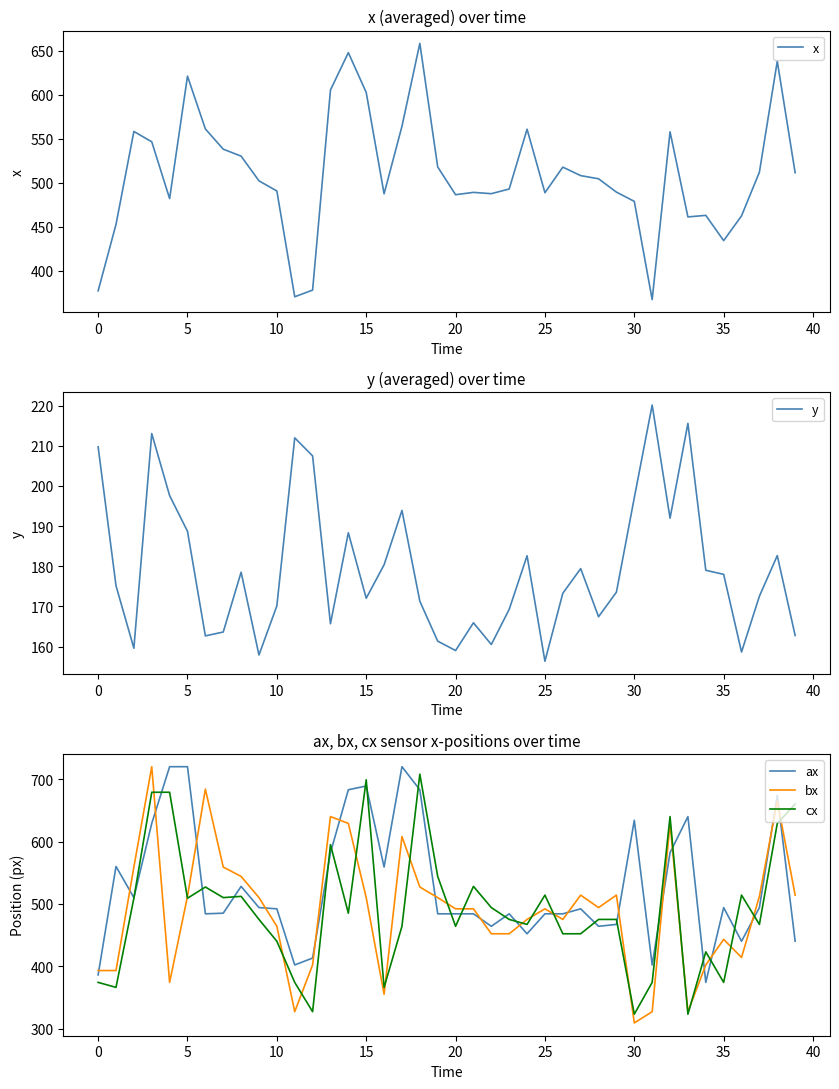

What is the highest value of the bx series?

720